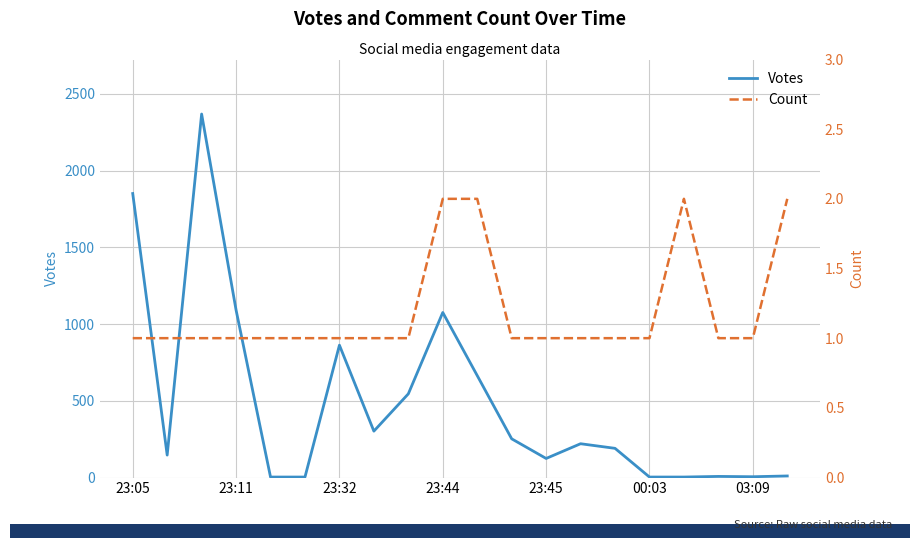

True or false: Count has more than 1 points higher than both neighbors.

False